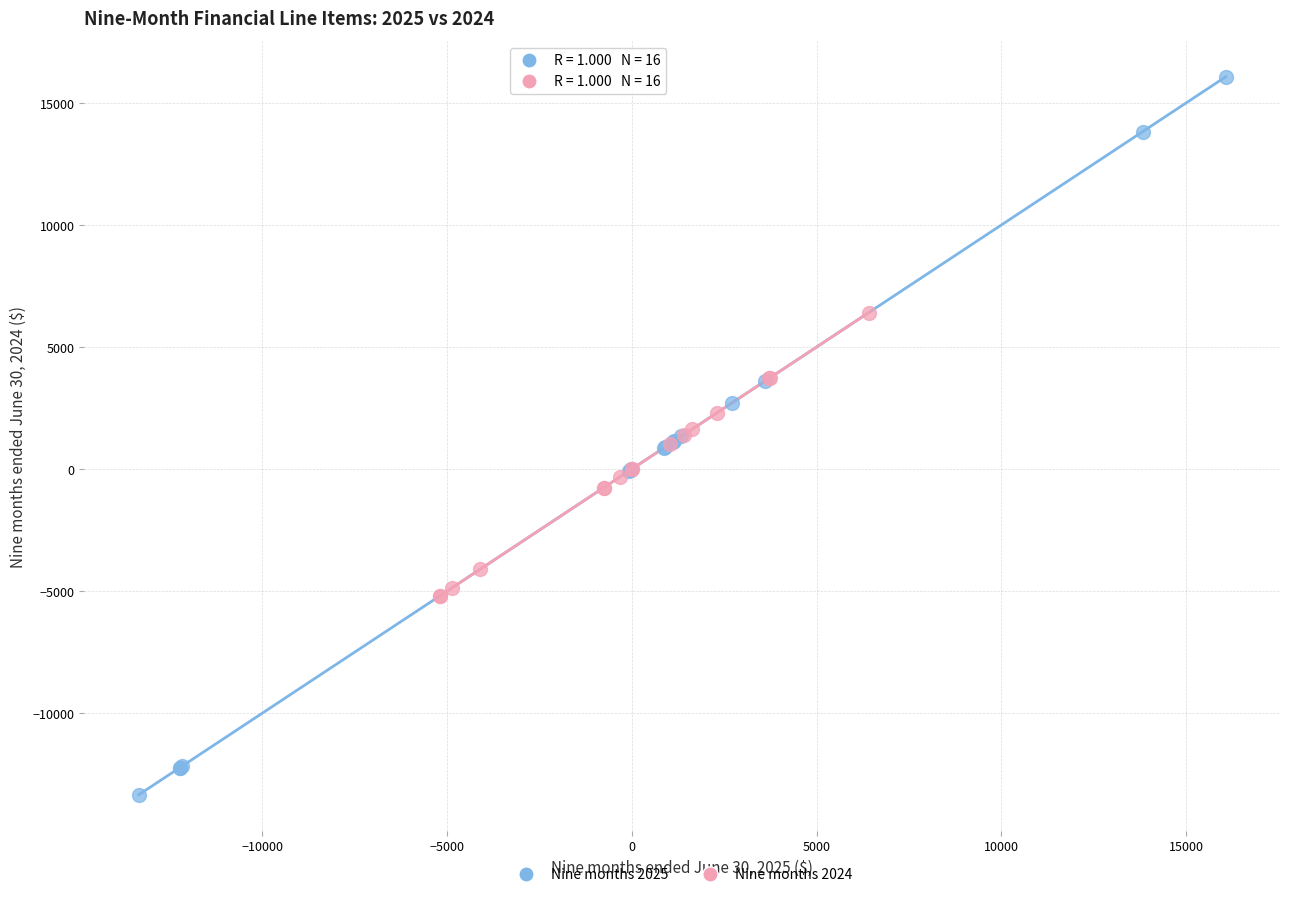

Which series reaches the maximum Y coordinate?

Nine months 2025